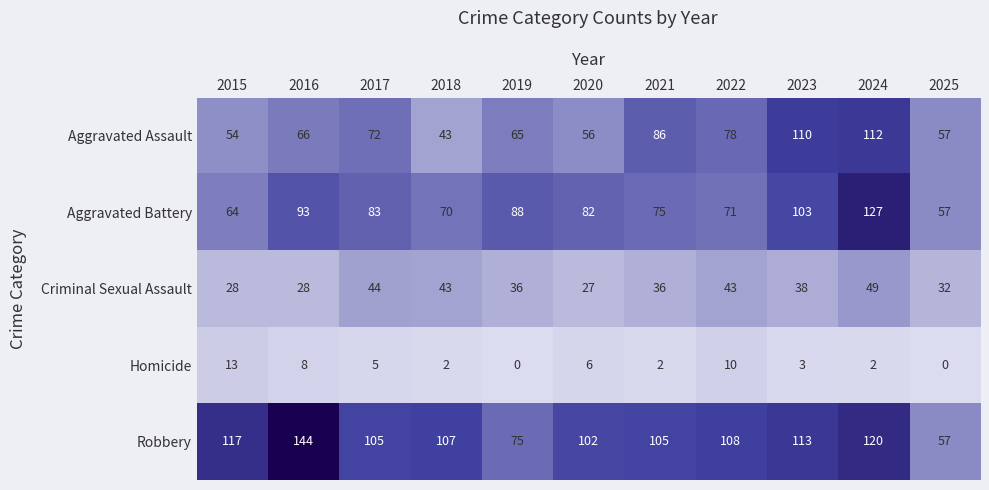

At which label does Aggravated Assault reach its peak?

2024